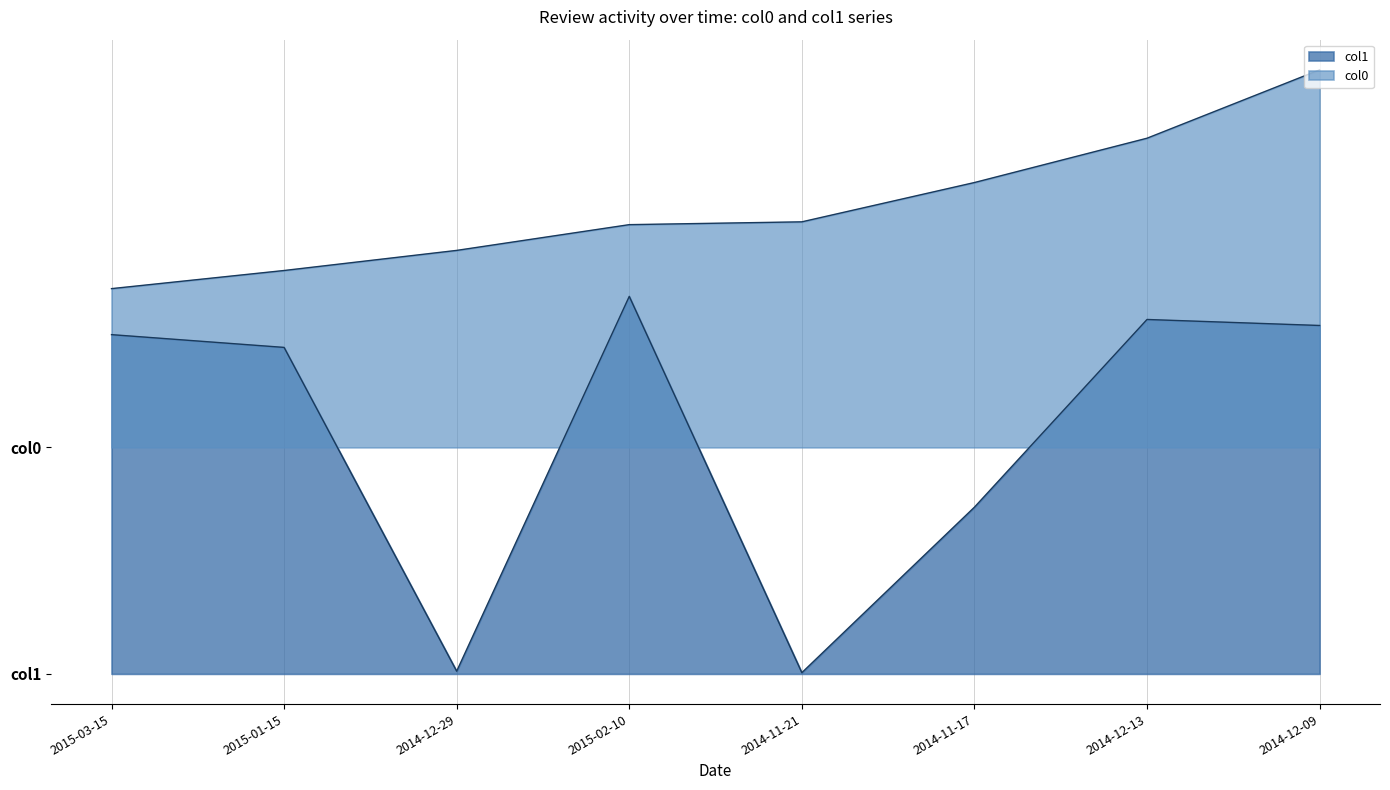

At which category is the sum across all series the highest?

2014-12-09